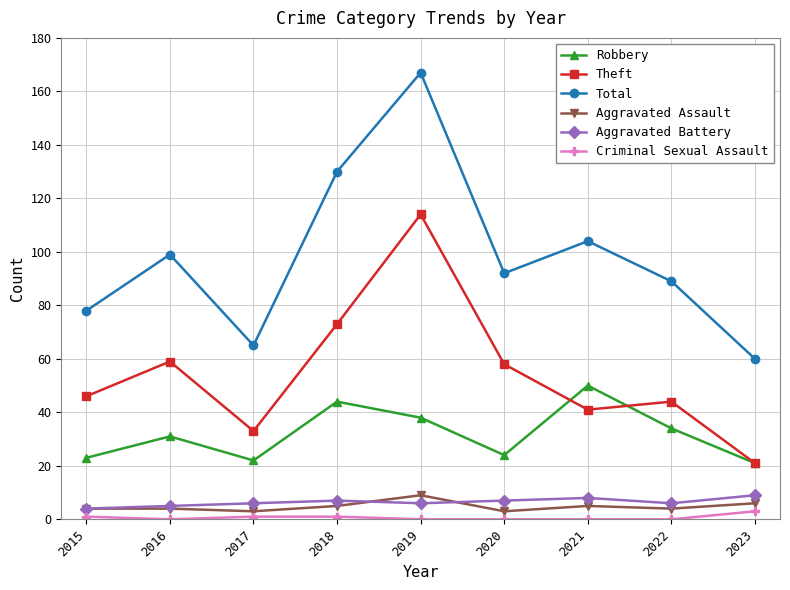

Reading left to right, extract all data points from this chart.

Robbery: 23	31	22	44	38	24	50	34	21
Theft: 46	59	33	73	114	58	41	44	21
Total: 78	99	65	130	167	92	104	89	60
Aggravated Assault: 4	4	3	5	9	3	5	4	6
Aggravated Battery: 4	5	6	7	6	7	8	6	9
Criminal Sexual Assault: 1	0	1	1	0	0	0	0	3